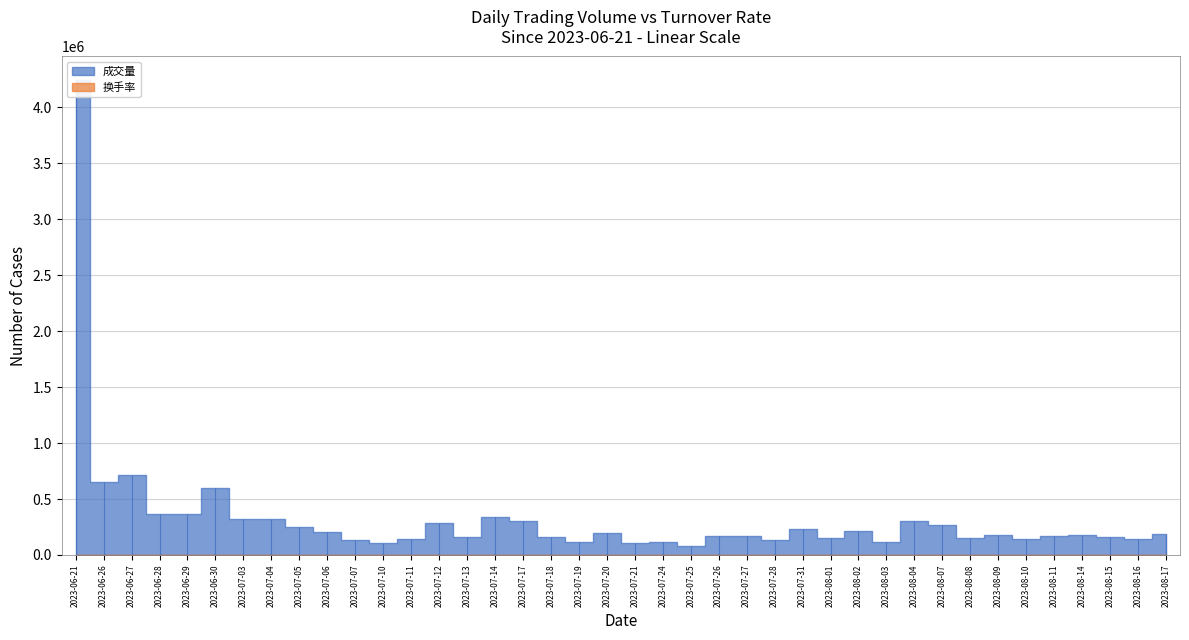

True or false: 换手率 has more than 0 interior local peaks.

True